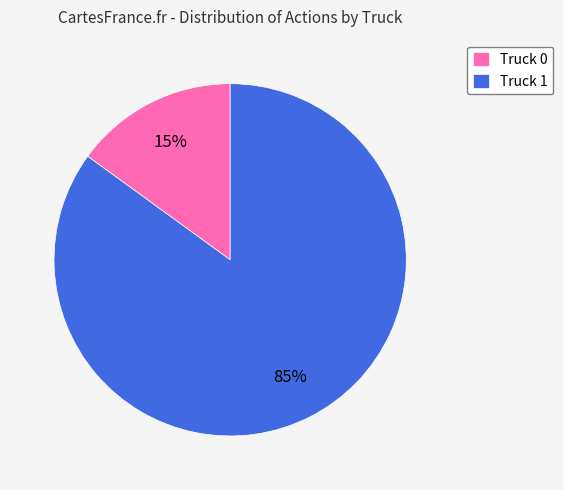

Rank the categories by value from highest to lowest.

Truck 1, Truck 0